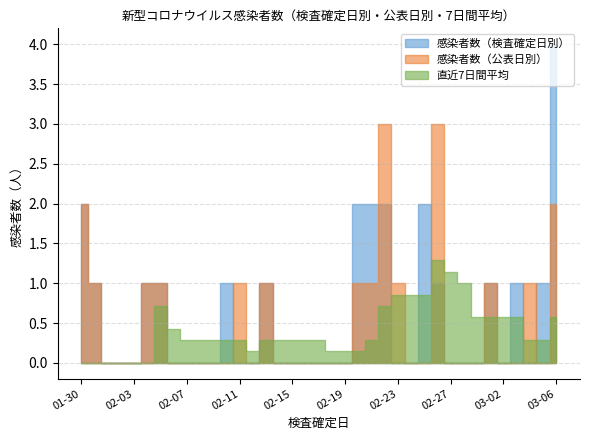

What is the spread (max minus min) of values at 2020-02-05?

0.3